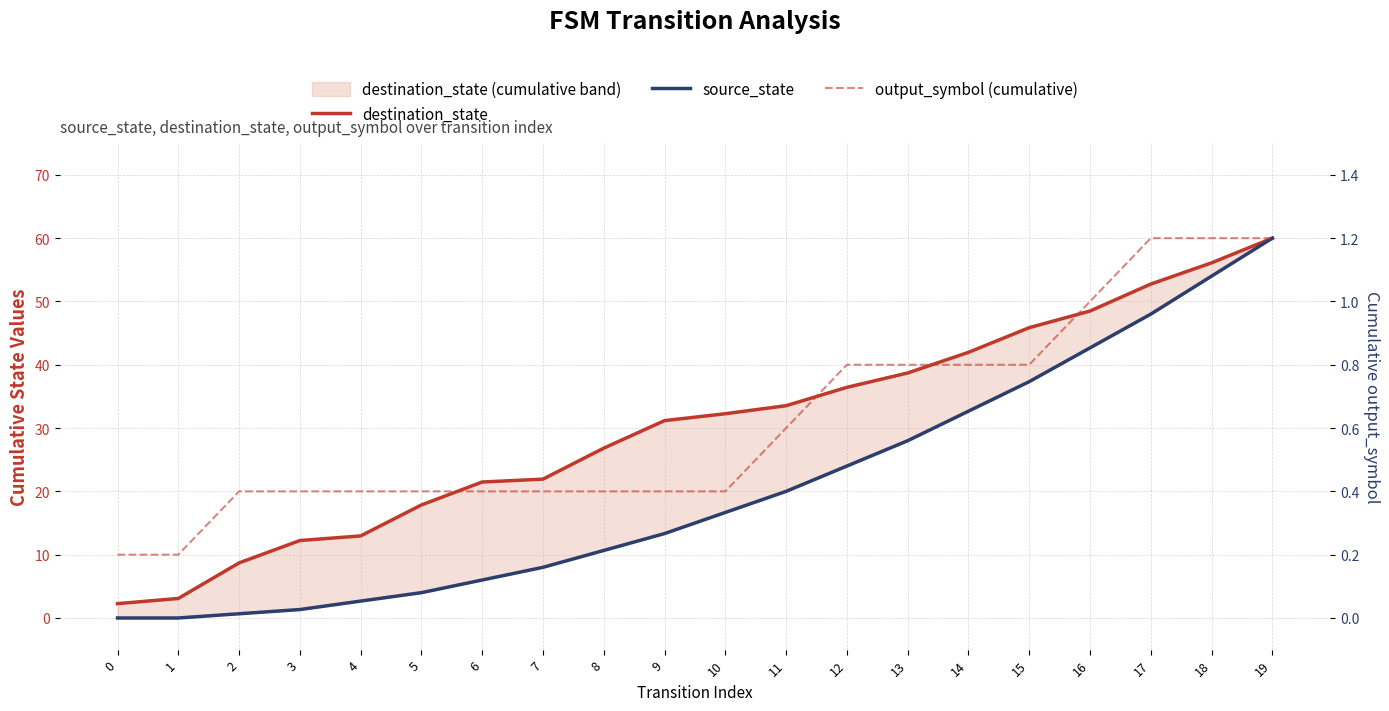

Is it true that source_state equals 10.7 at 8?

True